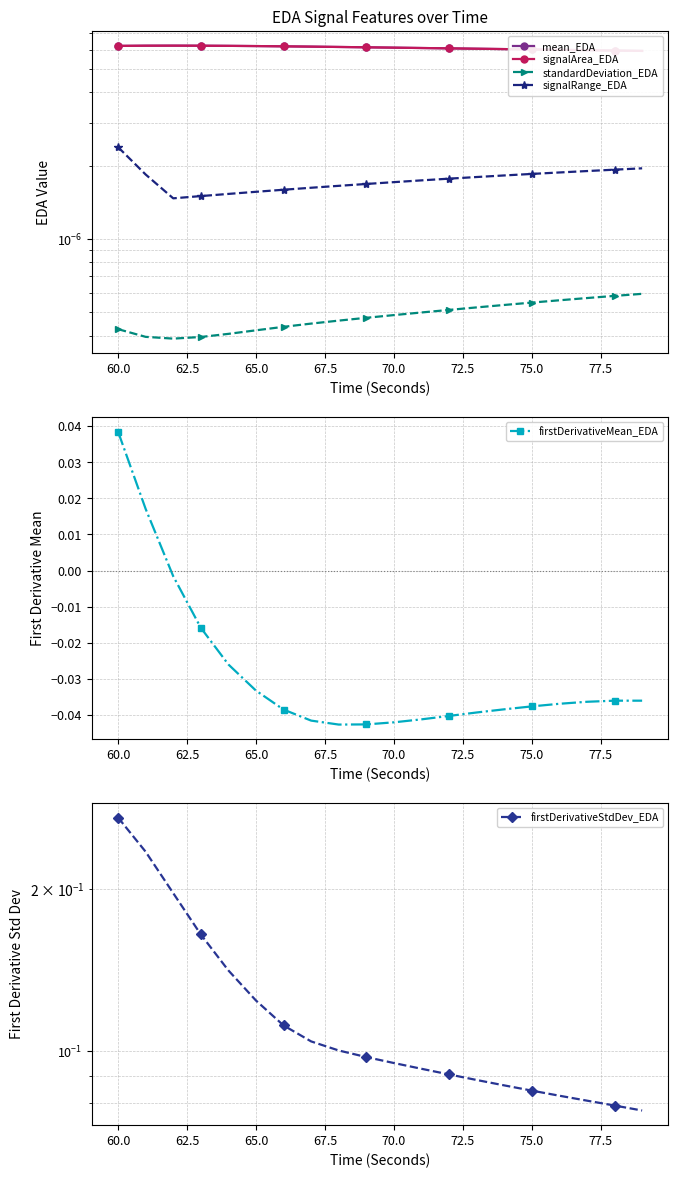

True or false: standardDeviation_EDA and firstDerivativeStdDev_EDA cross at least once.

False